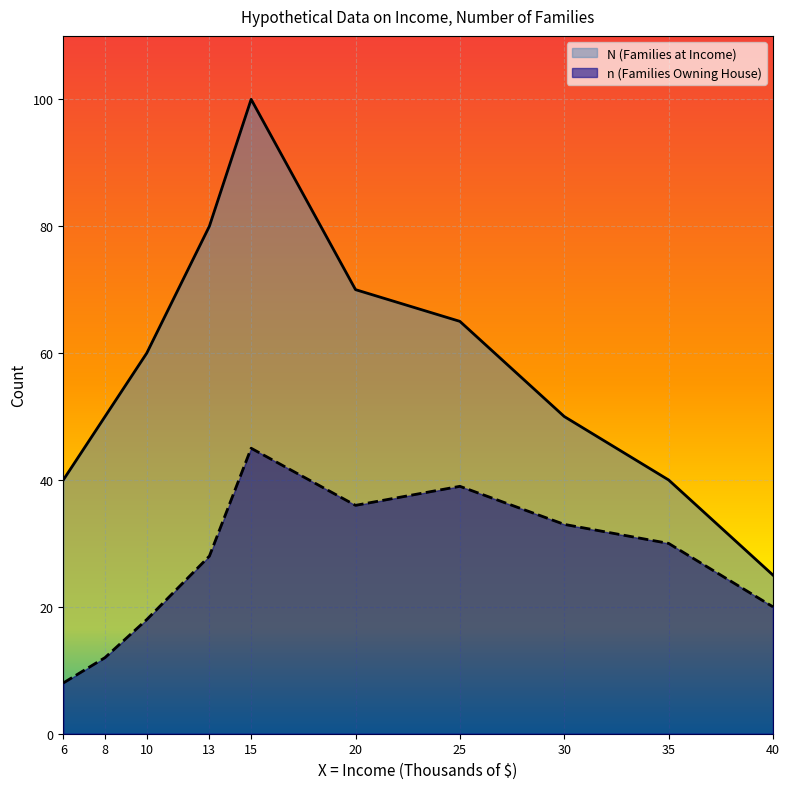

At how many categories does at least one series exceed 34?

9